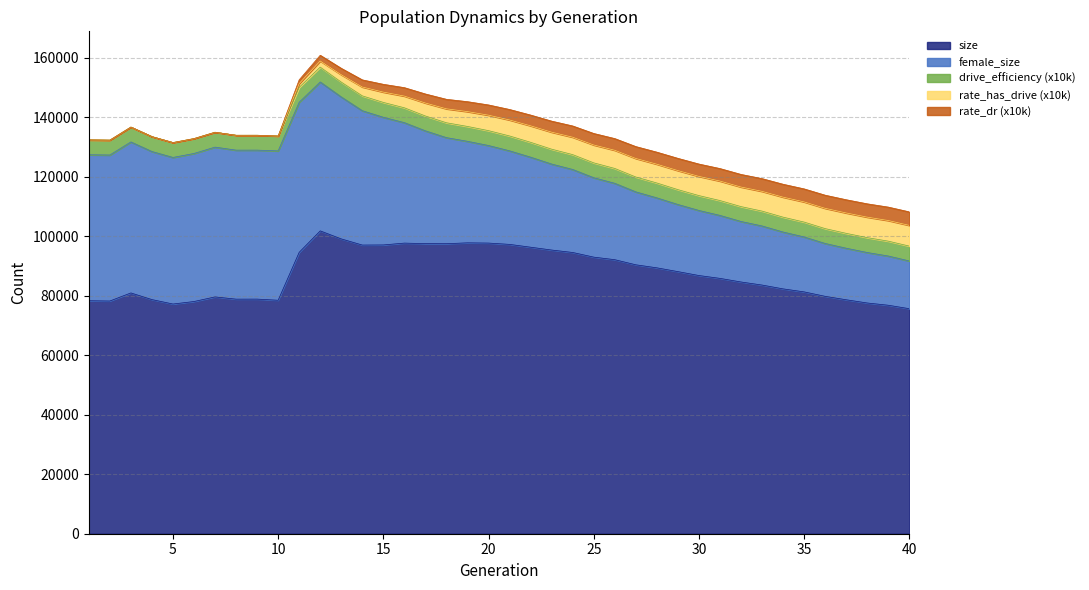

At which category does the chart reach its minimum across all series?

1